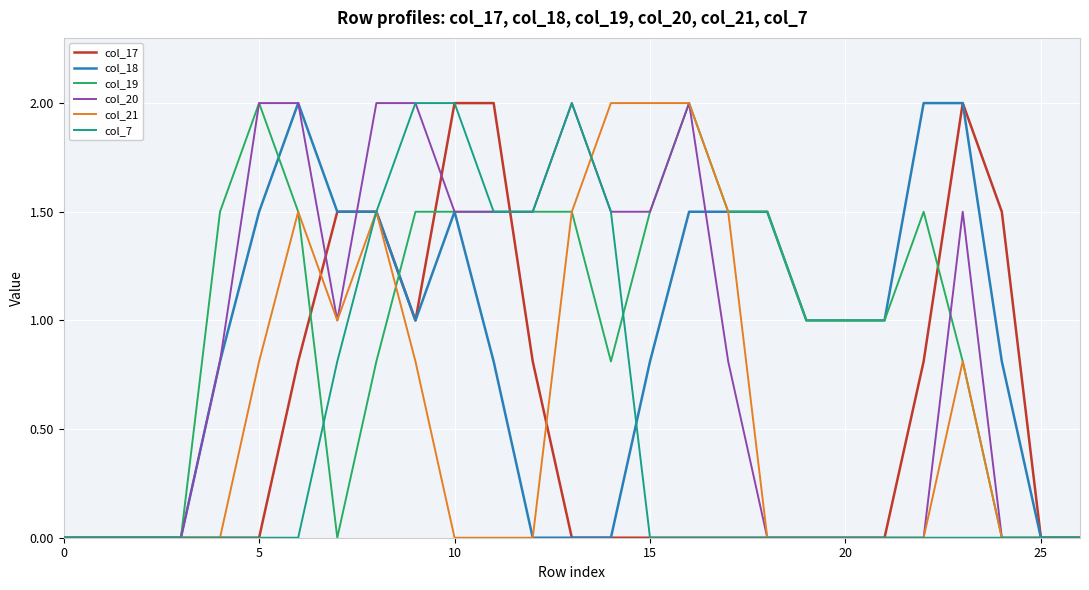

What is the greatest value displayed?

2.0